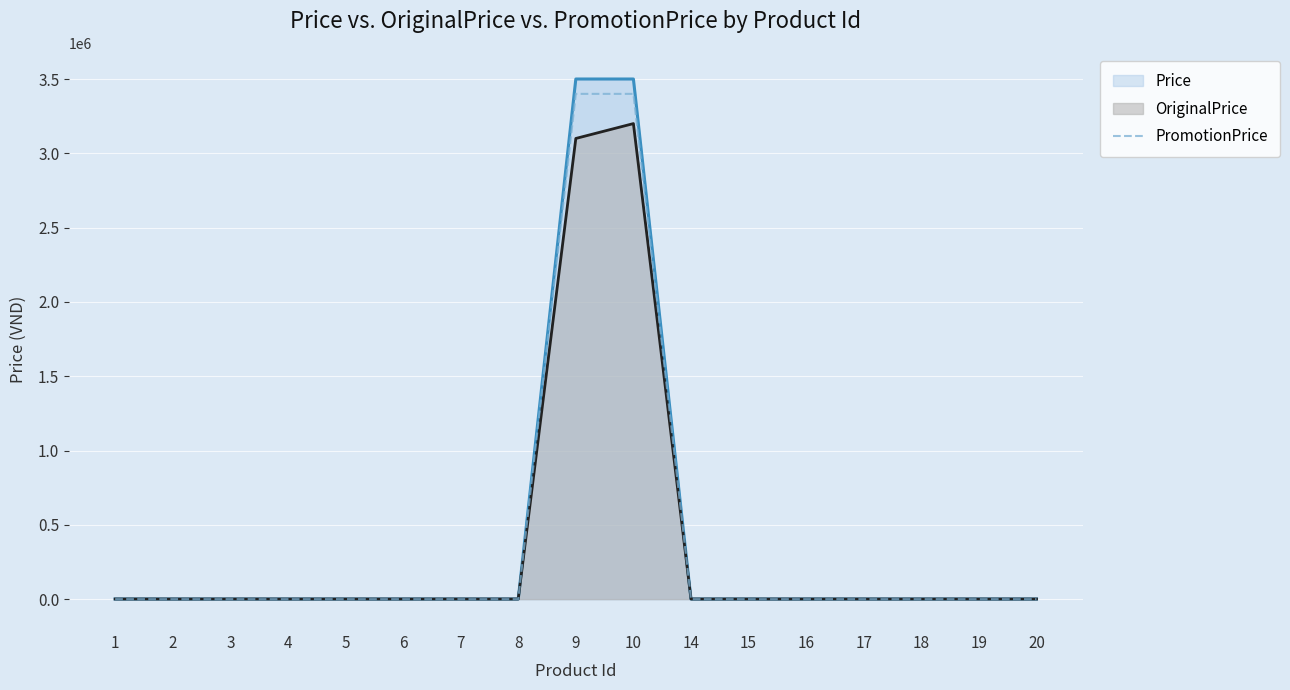

True or false: the data has more than 2 interior local peaks.

False